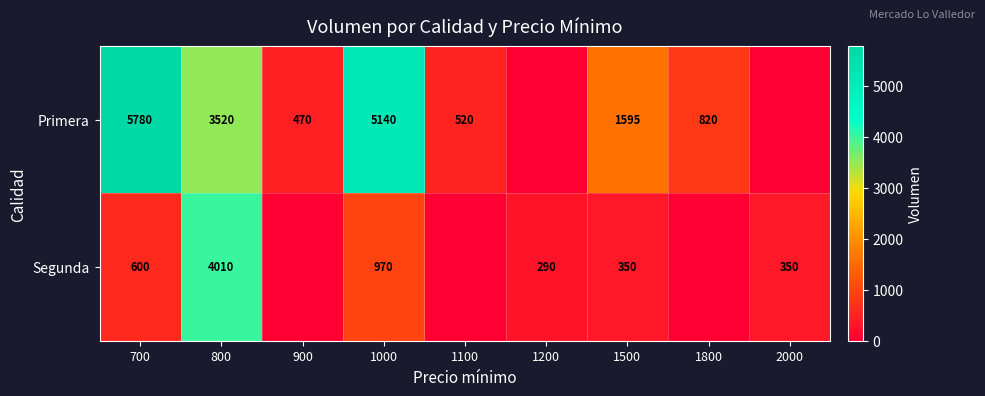

What is the difference between the Primera values at 1800 and 1000?

4320